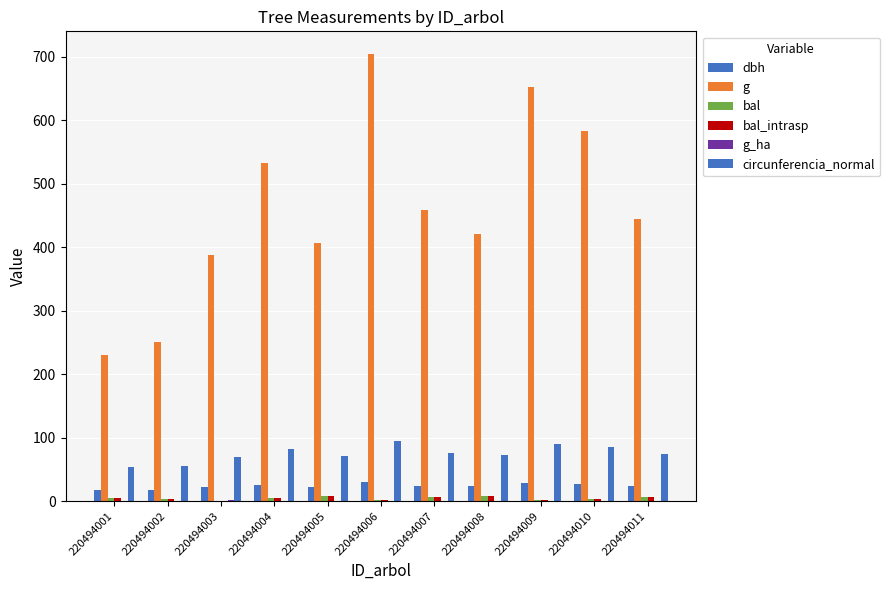

Where does the g series first go above 444?

220494004